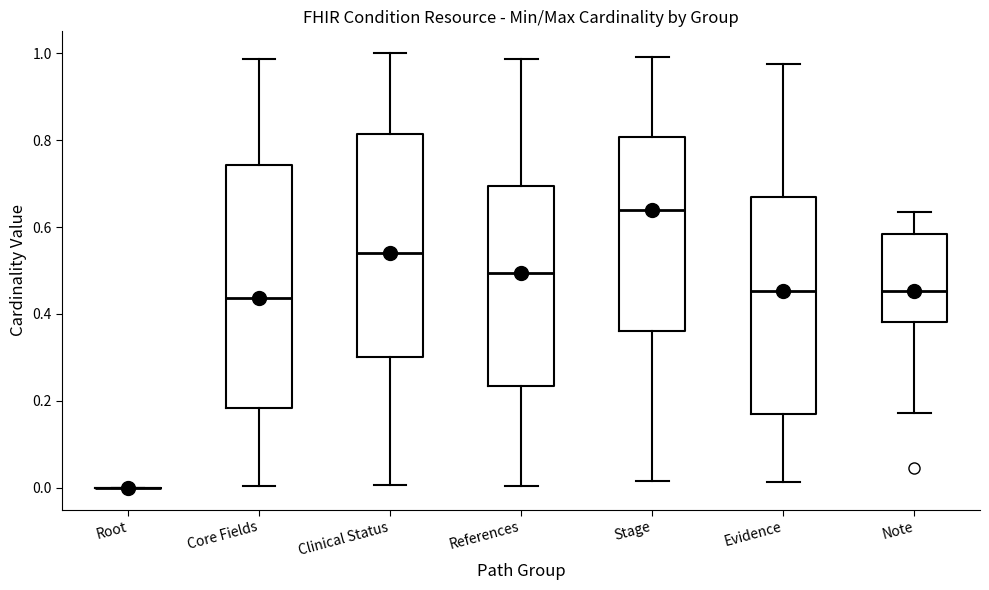

Reading left to right, transcribe this box plot: for each box, give where its median line is, the range the box spans, and where its two whiskers end, as read against the y-axis. The values are not printed on the chart, so give them approximately, as read against the axis.

Root: box collapsed to a line at 0.00, whiskers 0.00 to 0.00
Core Fields: median 0.44, box 0.18 to 0.74, whiskers 0.00 to 0.98
Clinical Status: median 0.54, box 0.30 to 0.82, whiskers 0.00 to 1.00
References: median 0.50, box 0.24 to 0.70, whiskers 0.00 to 0.98
Stage: median 0.64, box 0.36 to 0.80, whiskers 0.02 to 1.00
Evidence: median 0.46, box 0.16 to 0.66, whiskers 0.02 to 0.98
Note: median 0.46, box 0.38 to 0.58, whiskers 0.18 to 0.64